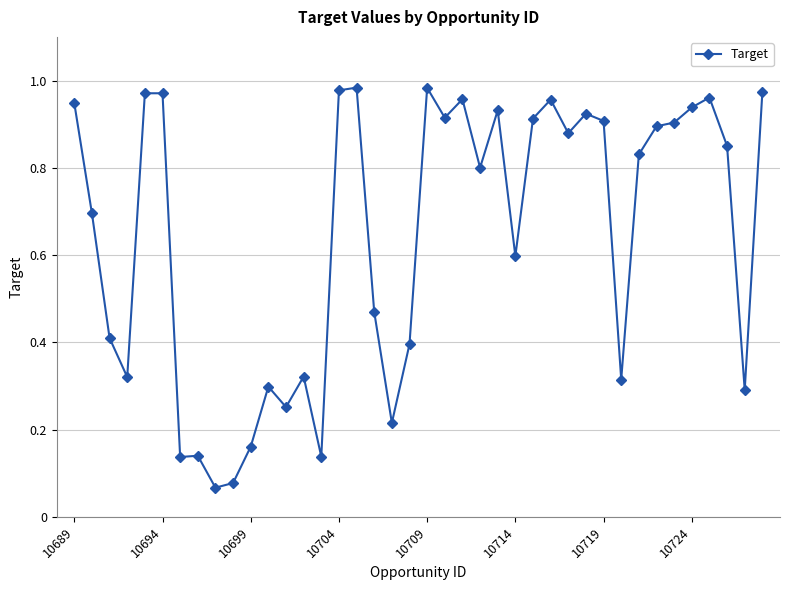

True or false: there are more than 1 points higher than both neighbors.

True